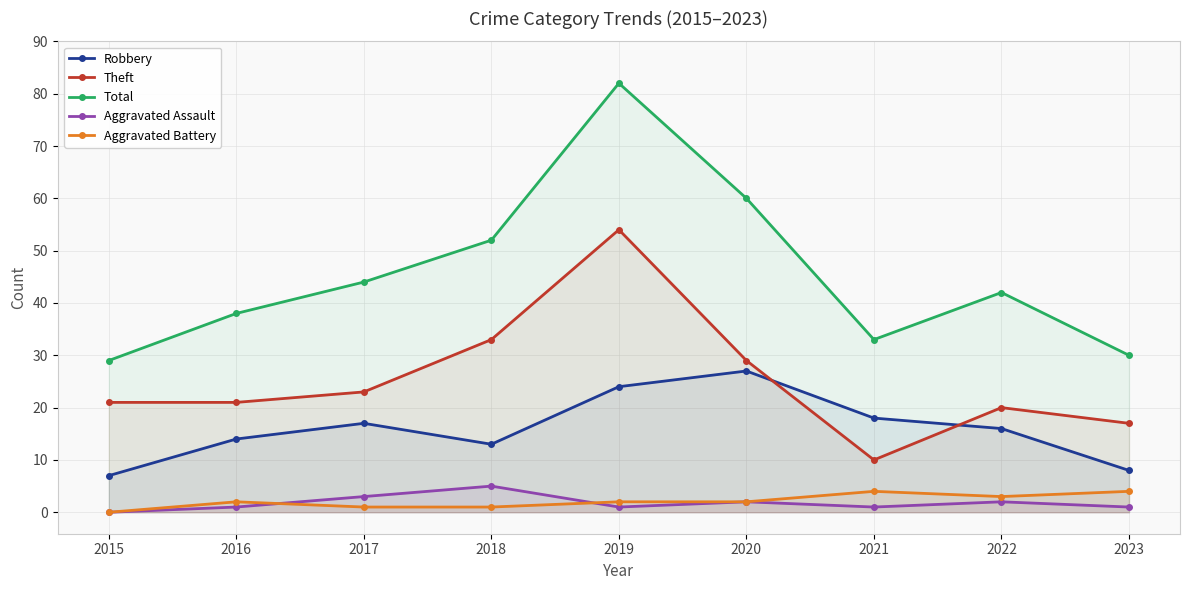

How many lines are shown in the chart?

5